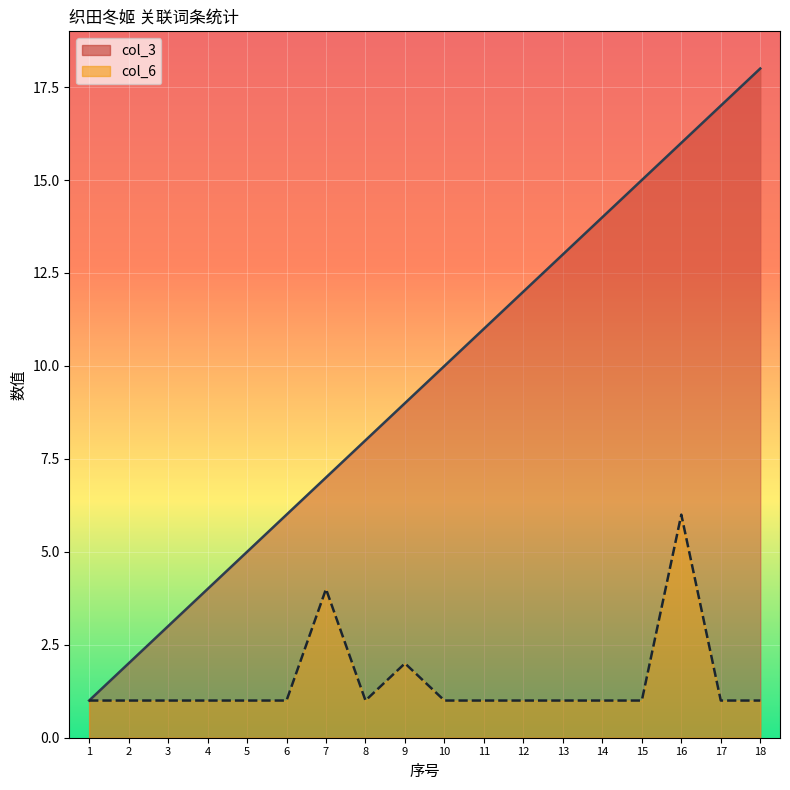

Reading right to left, extract all data points from this chart.

col_3: 18	17	16	15	14	13	12	11	10	9	8	7	6	5	4	3	2	1
col_6: 1	1	6	1	1	1	1	1	1	2	1	4	1	1	1	1	1	1